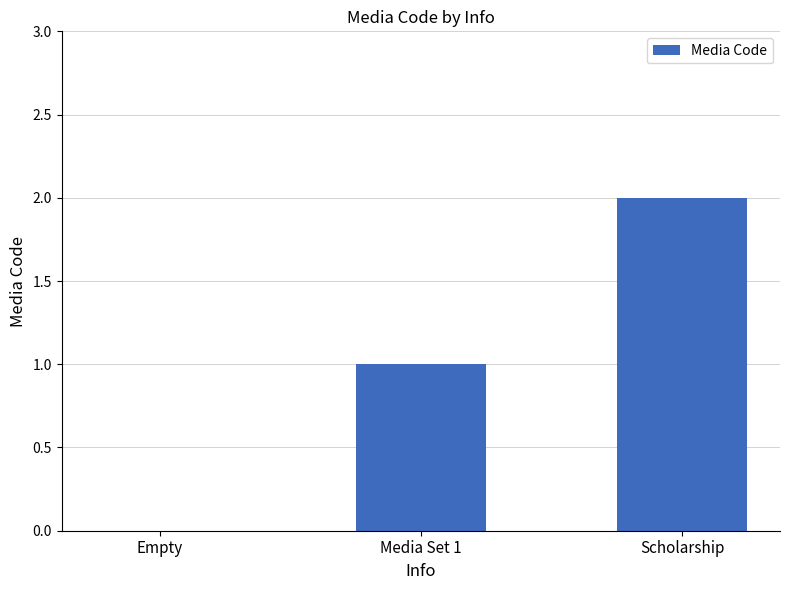

Which label corresponds to the largest value in the chart?

Scholarship